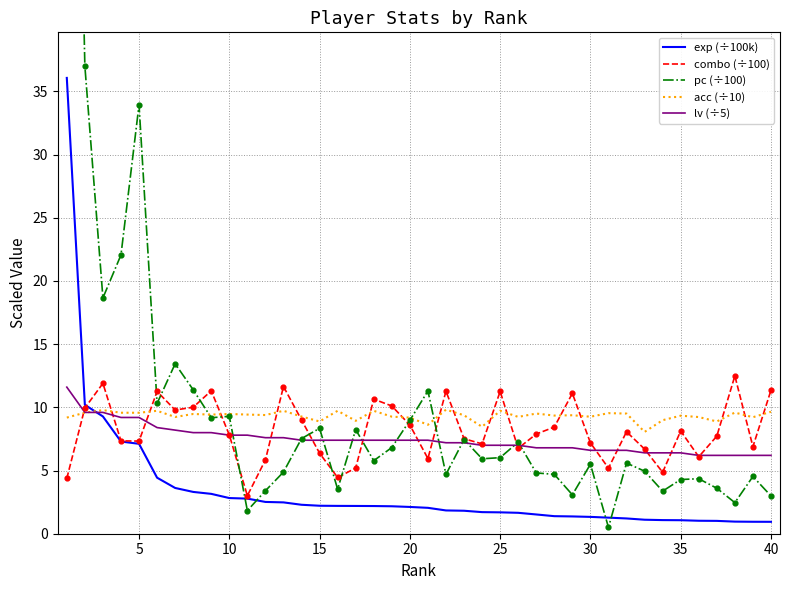

Which series has the largest total across all categories?

pc (÷100)